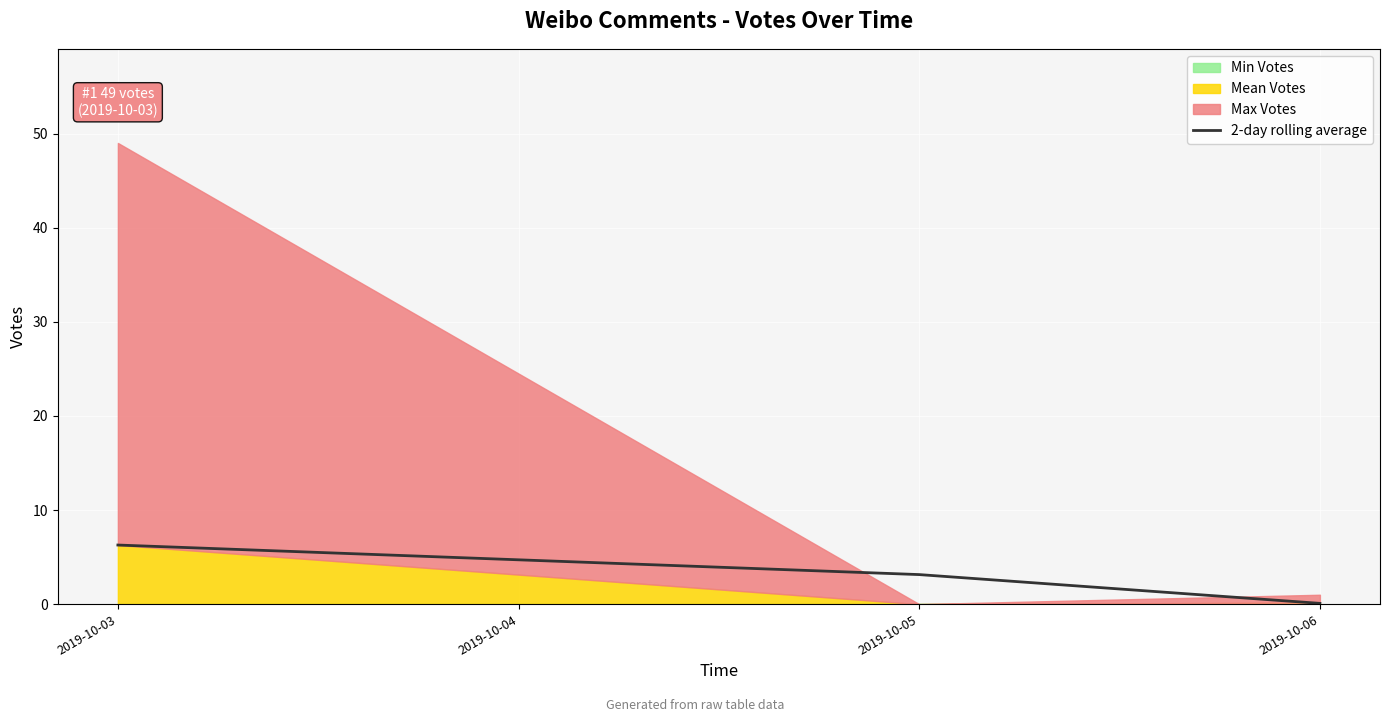

List the labels in order of 2-day rolling average value, largest first.

2019-10-03, 2019-10-05, 2019-10-06